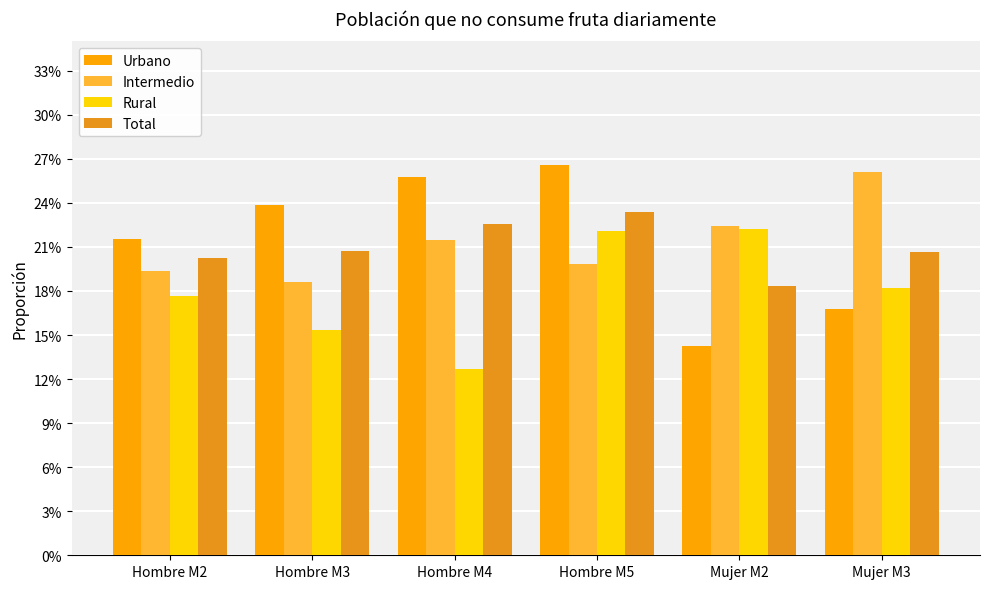

At how many categories does at least one series exceed 0?

6